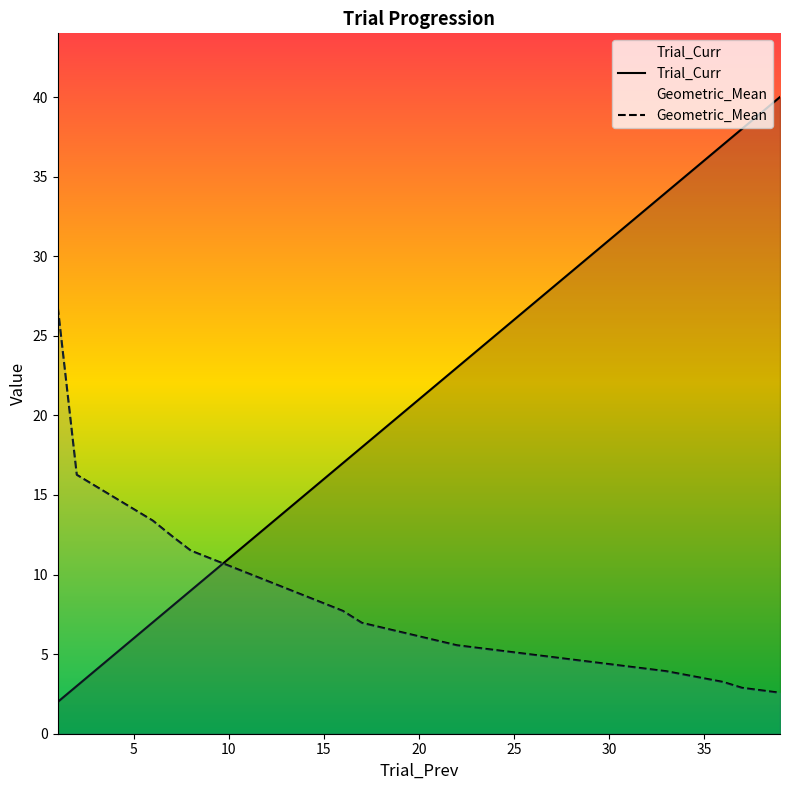

After their last crossing, which series has the higher values: Geometric_Mean or Trial_Curr?

Trial_Curr